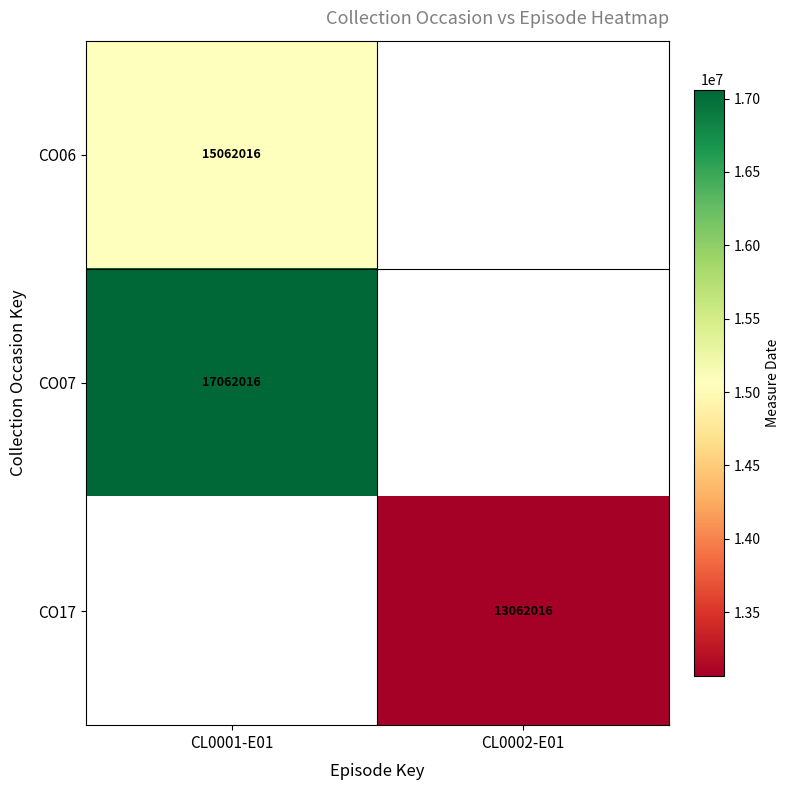

Is the value of CO17 at CL0002-E01 greater than the value of CO07 at CL0001-E01?

No